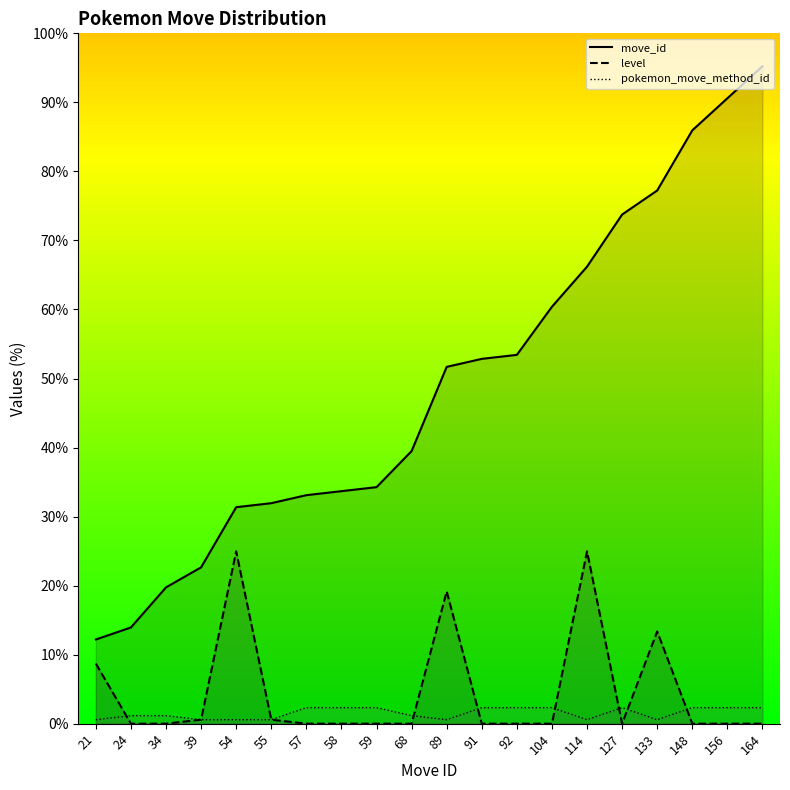

The value of move_id at 57 is 33.1. True or false?

True